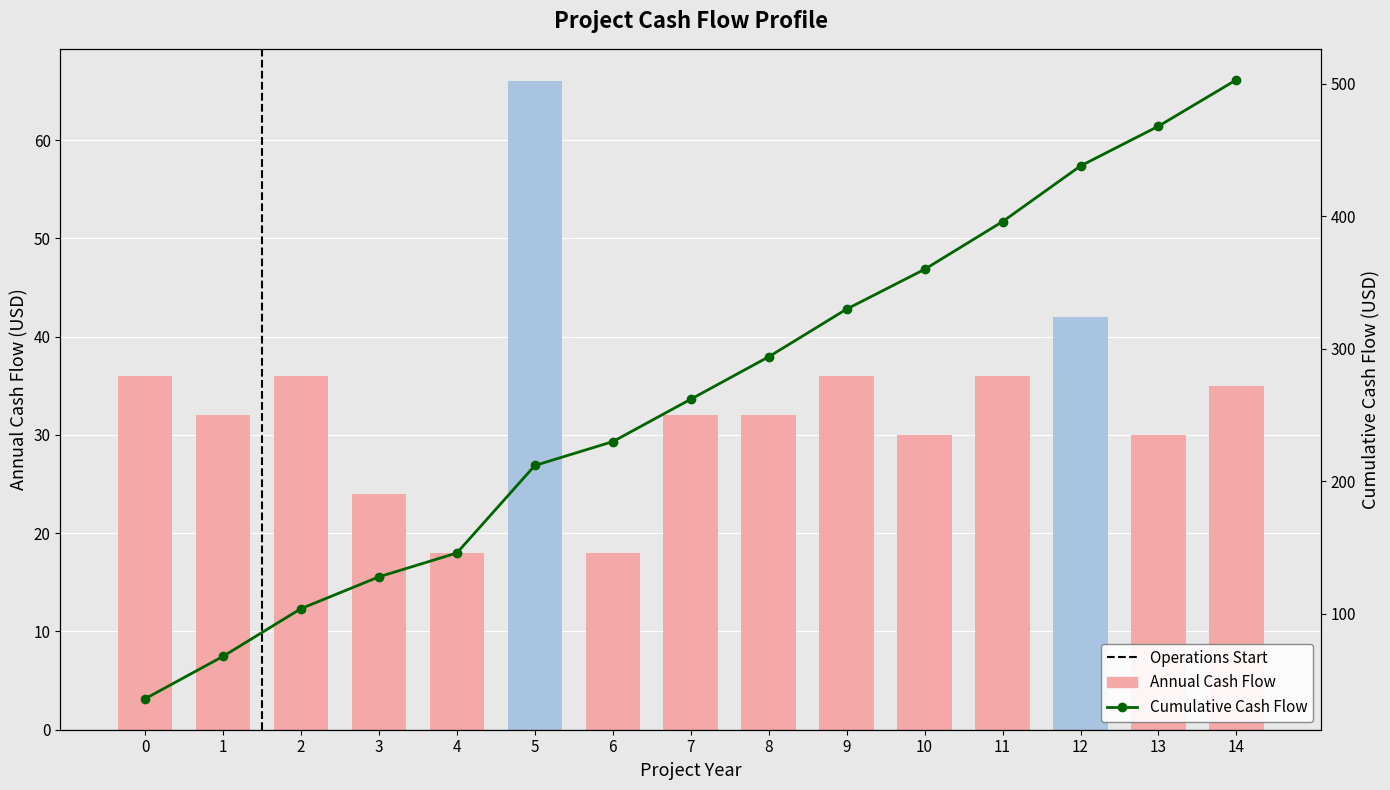

What is the difference between the Cumulative Cash Flow values at 8 and 3?

166